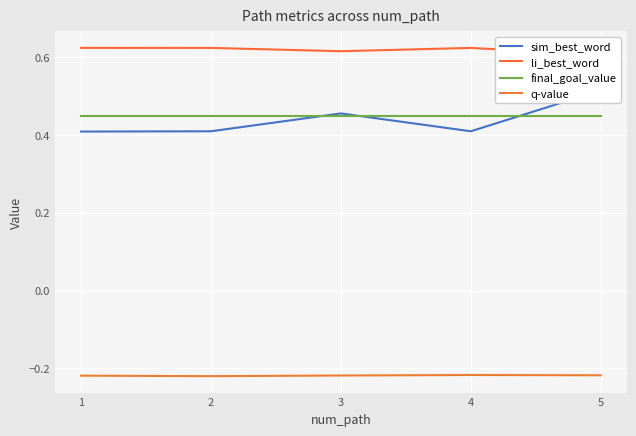

How many lines are shown in the chart?

4